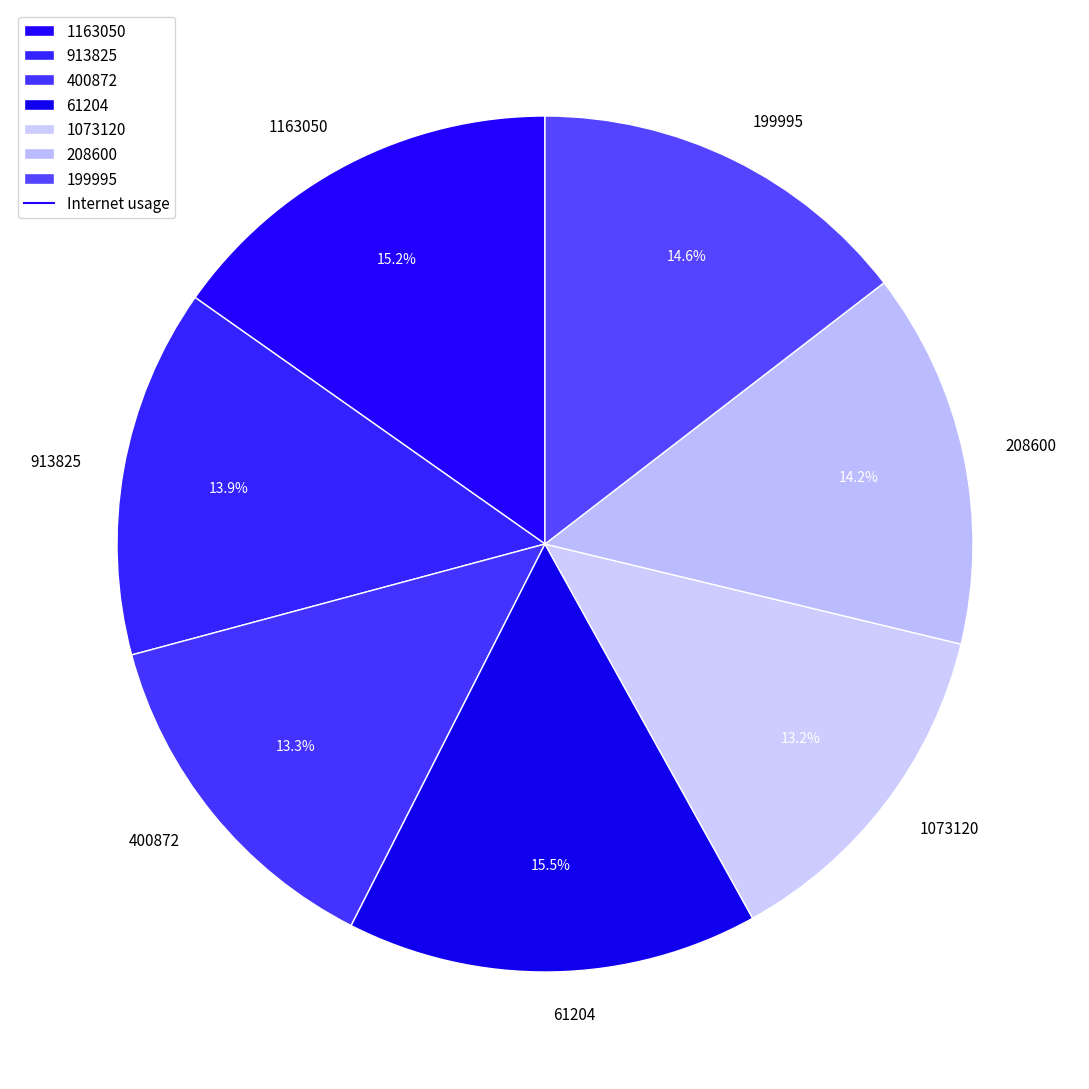

Between 1073120 and 199995, which is larger?

199995